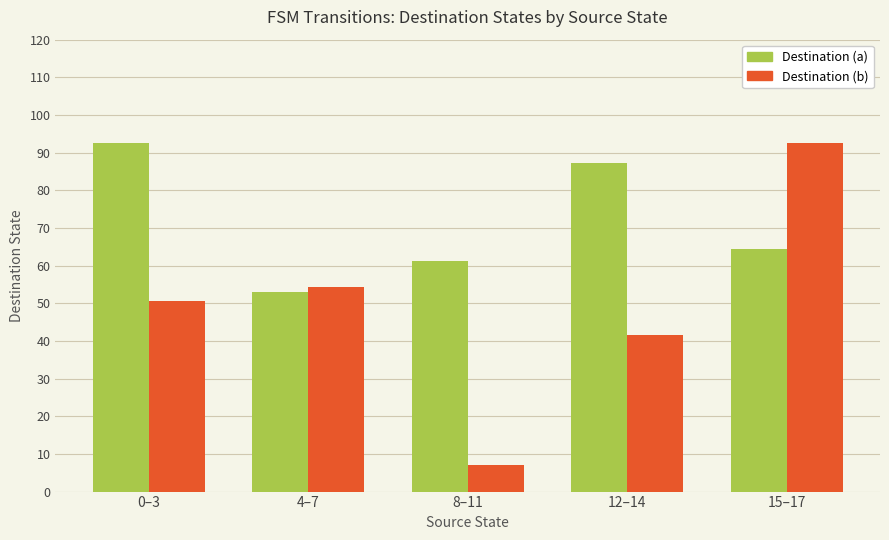

What is the greatest value displayed?

92.7